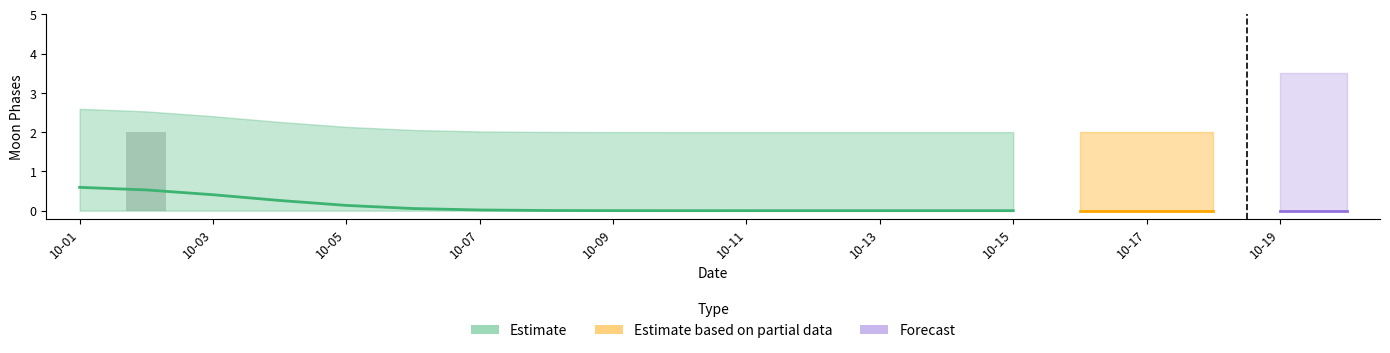

What is the total value across all series at 2022-10-16?

2